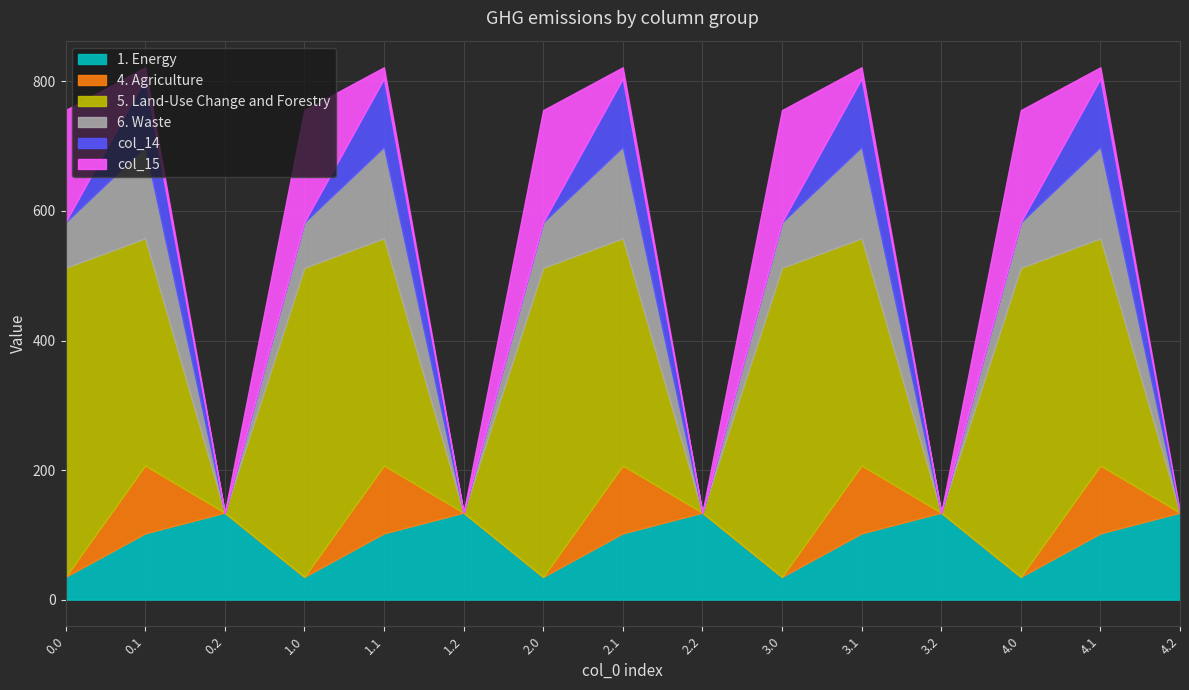

What is the total value across all series at 4.2?

134.2